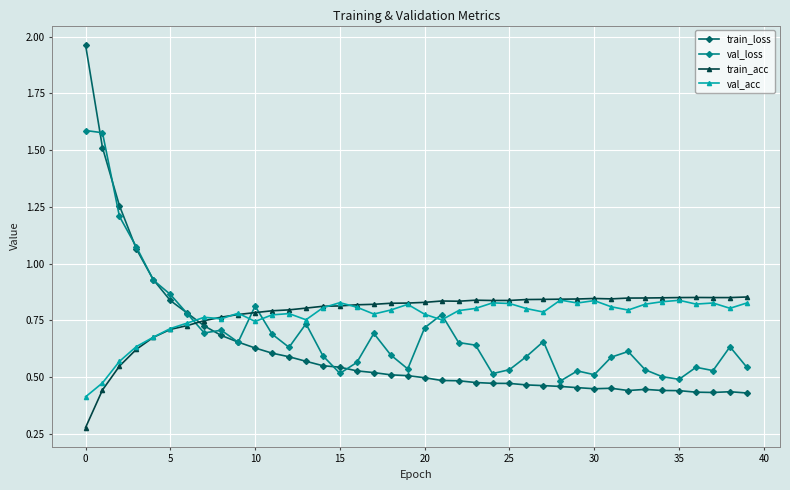

What are all the series names shown in the legend?

train_loss, val_loss, train_acc, val_acc